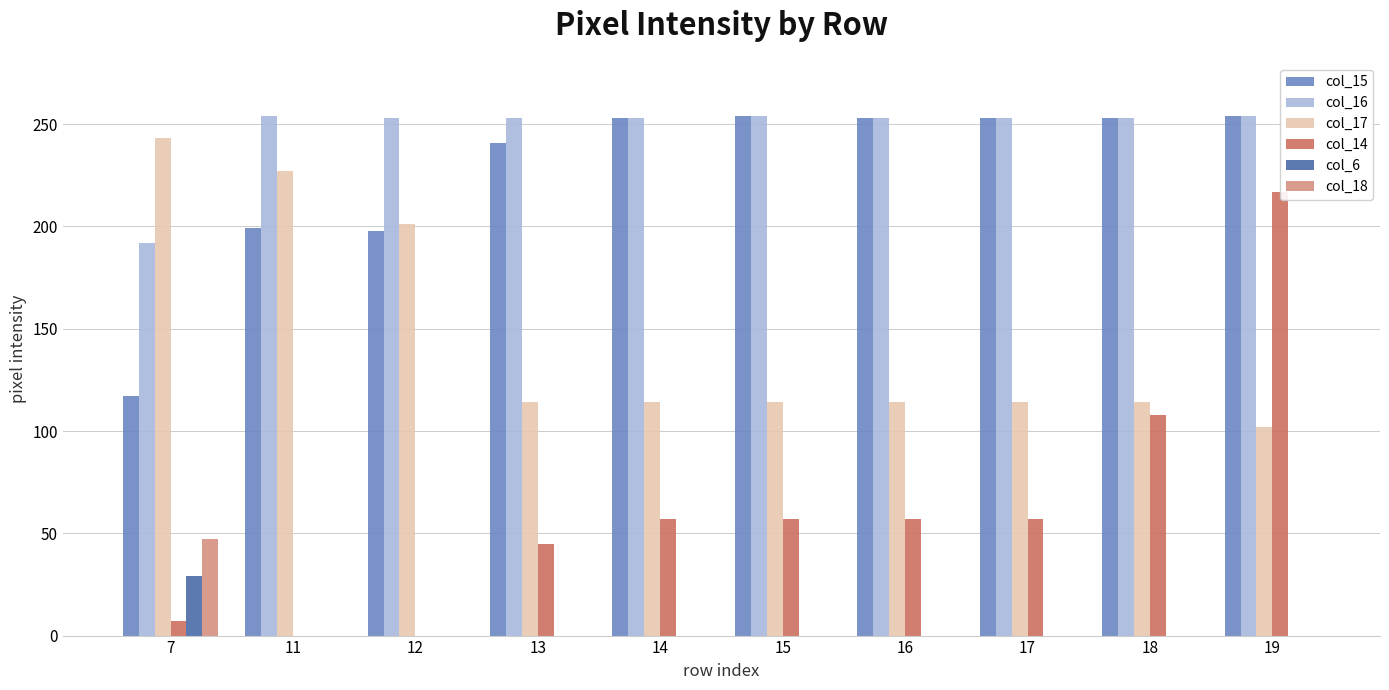

How many data points in col_14 are above 57?

2